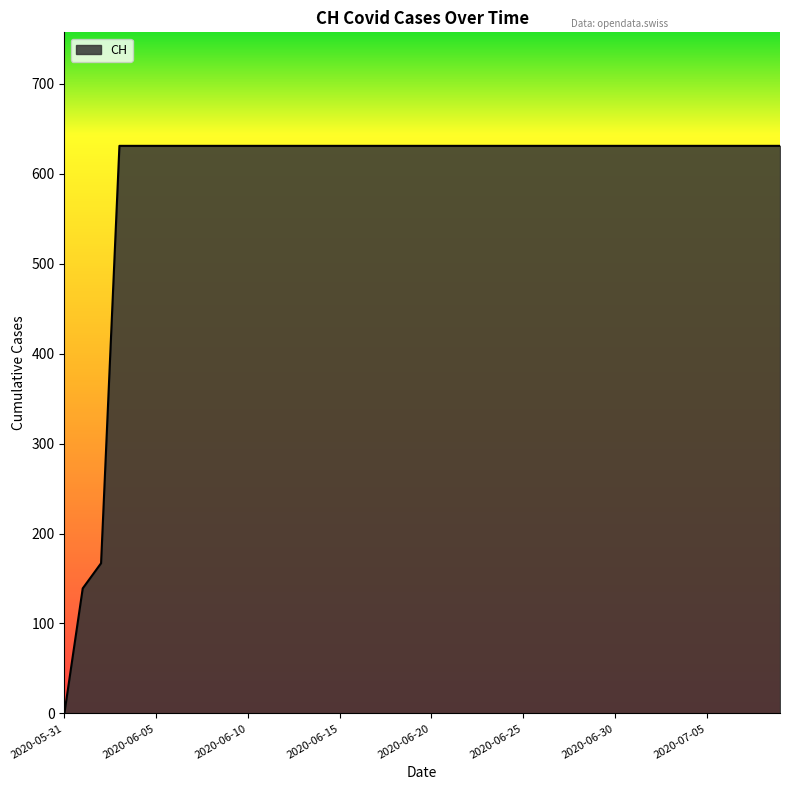

What is the greatest value displayed?

631